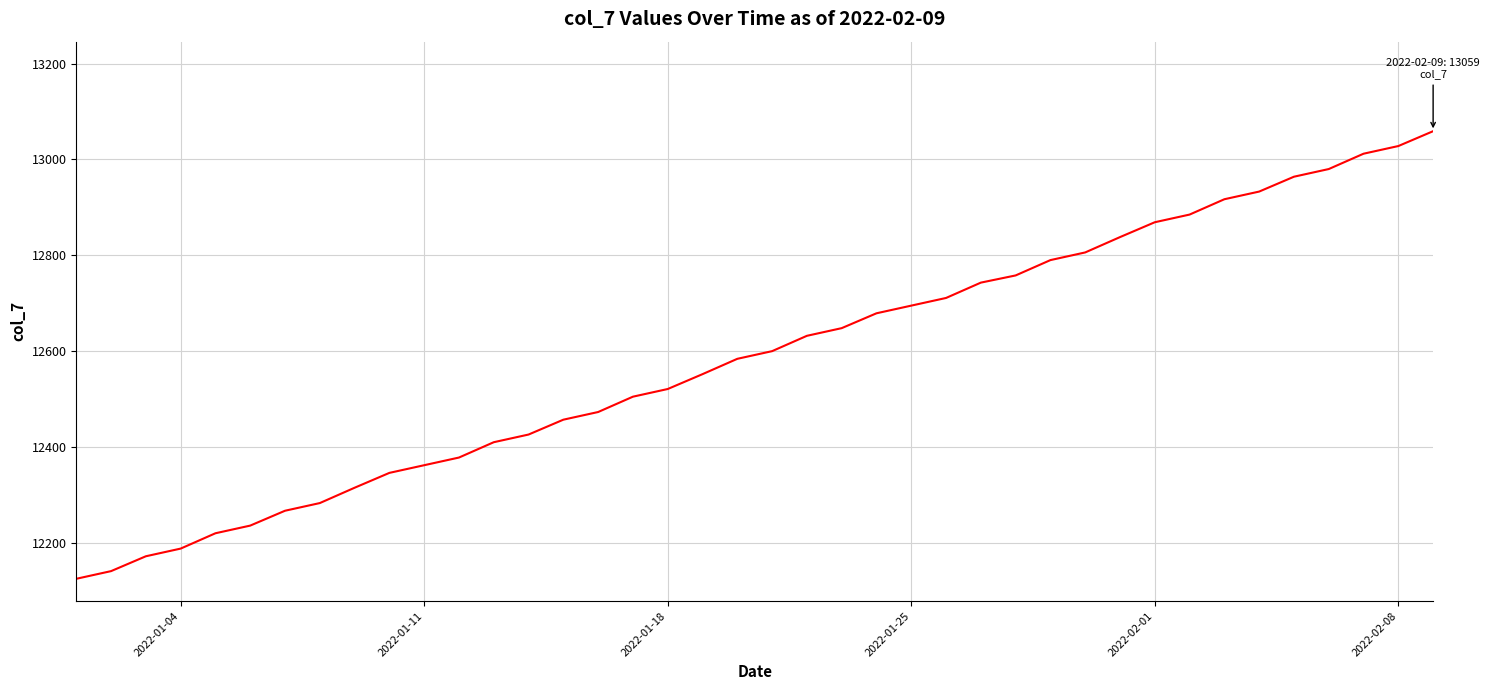

What is the difference between the maximum and minimum values?

934